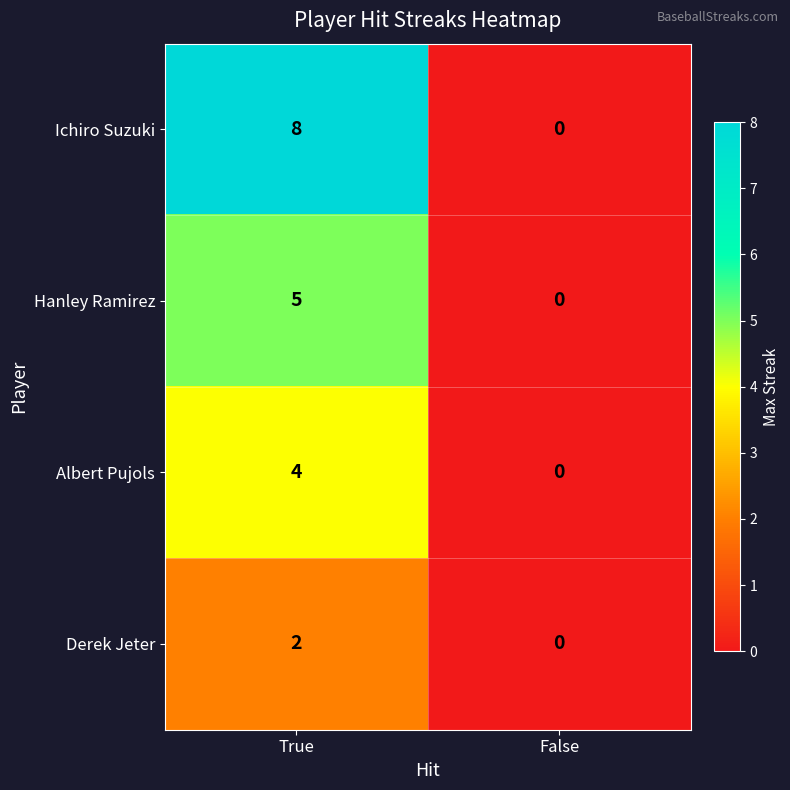

Reading left to right, what are all the values shown in this chart?

Ichiro Suzuki: True=8	False=0
Hanley Ramirez: True=5	False=0
Albert Pujols: True=4	False=0
Derek Jeter: True=2	False=0